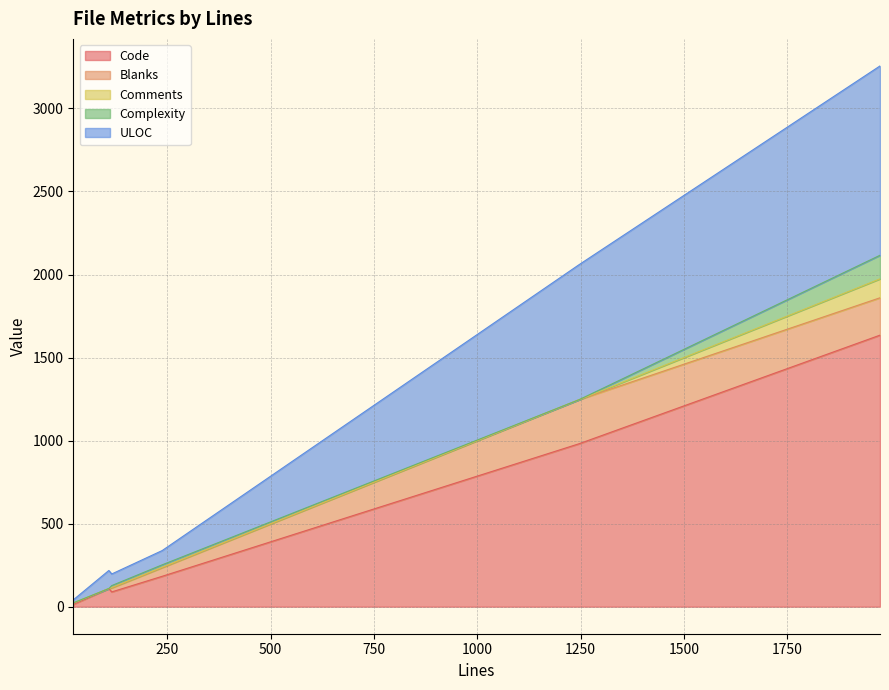

True or false: Code has a value of 14 at 23.

True